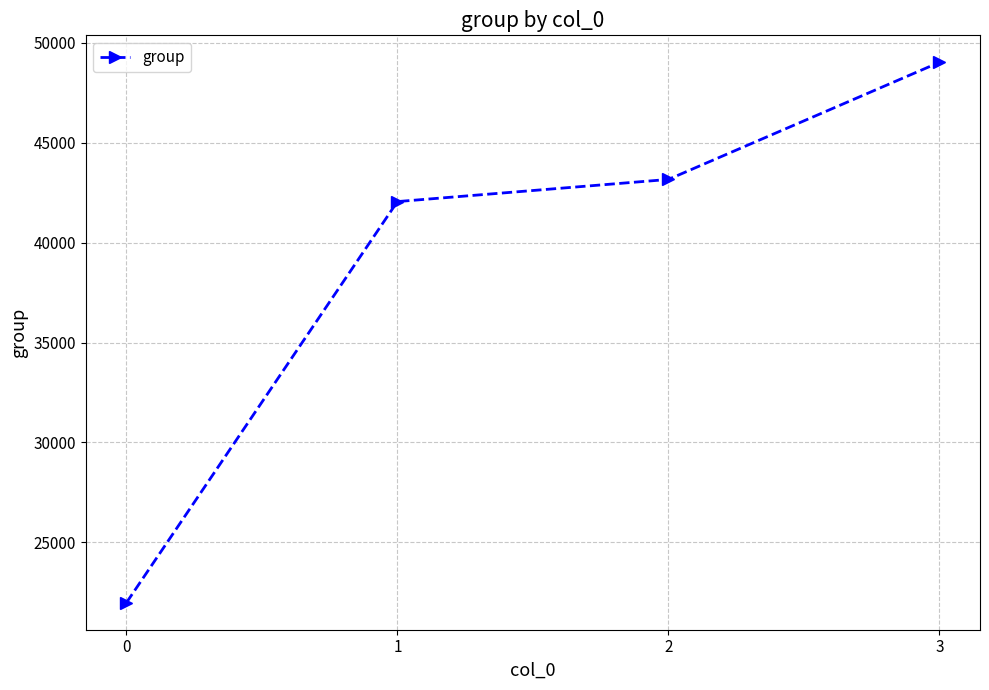

How many categories are shown in the chart?

4